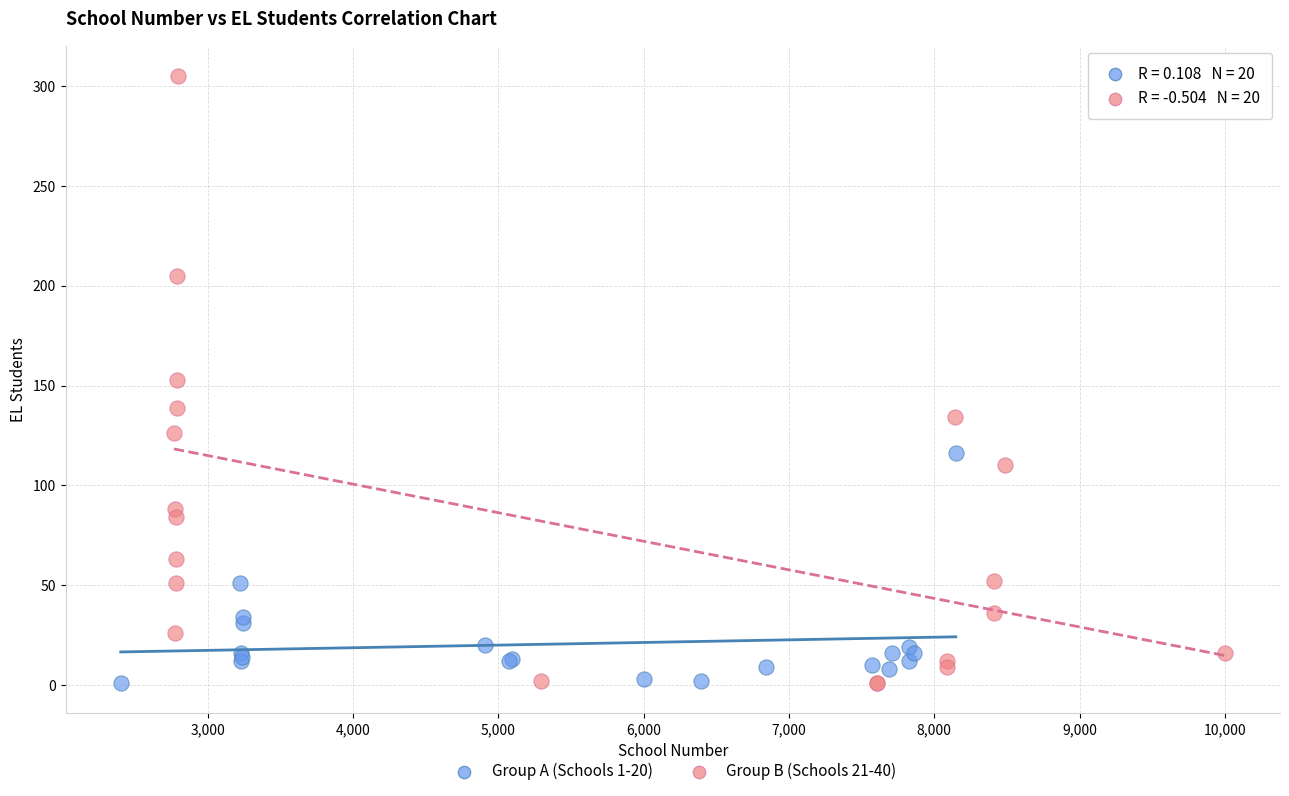

Which series contains the highest Y value?

Group B (Schools 21-40)